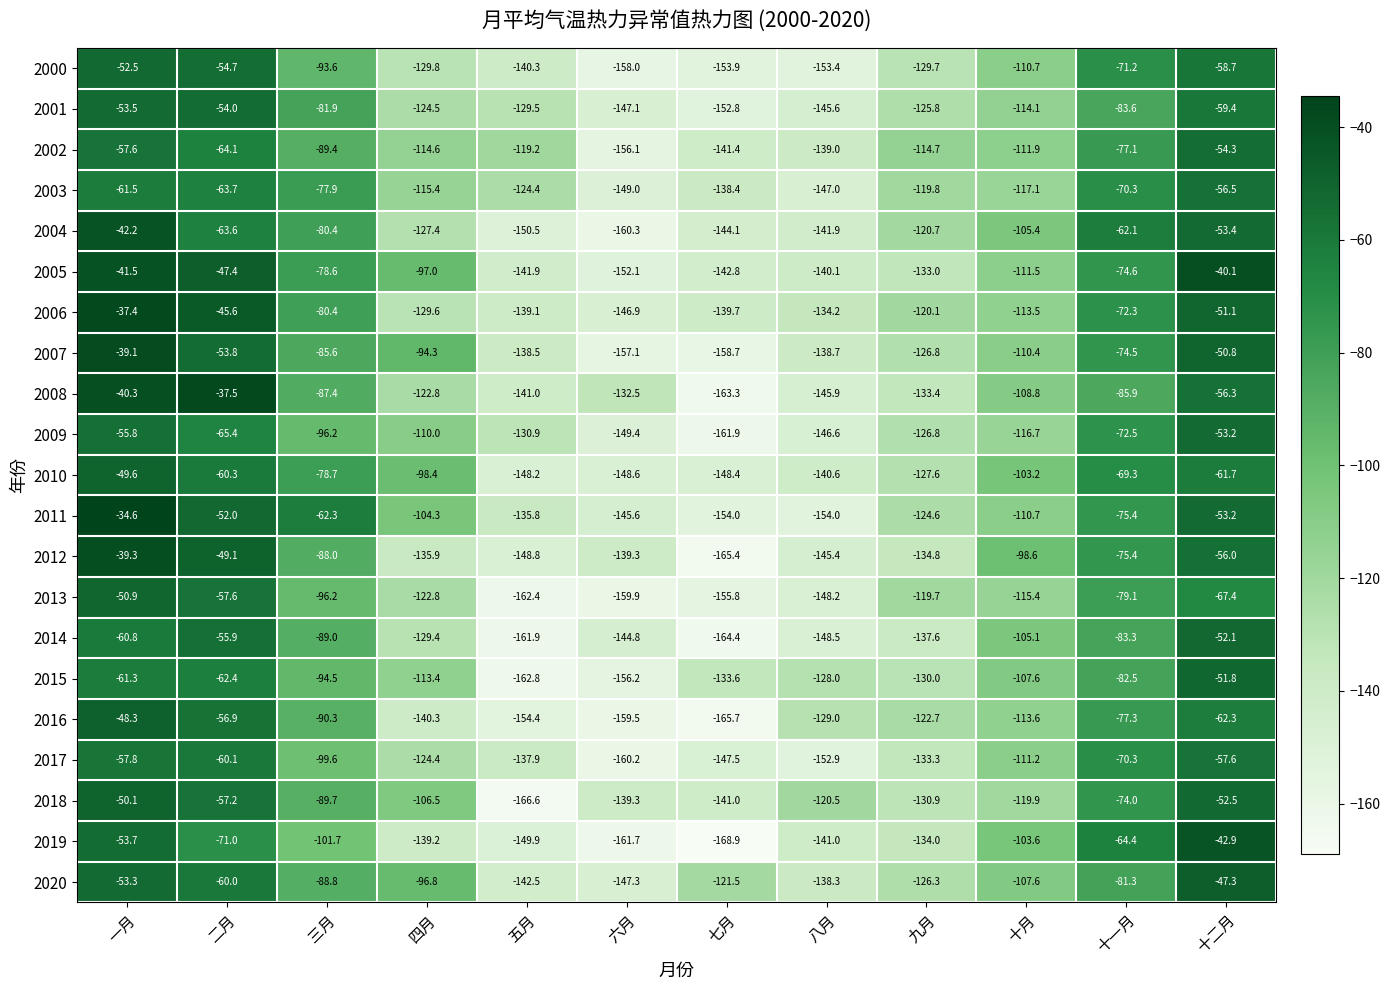

What is the approximate value of 2011 at 三月?

-62.3